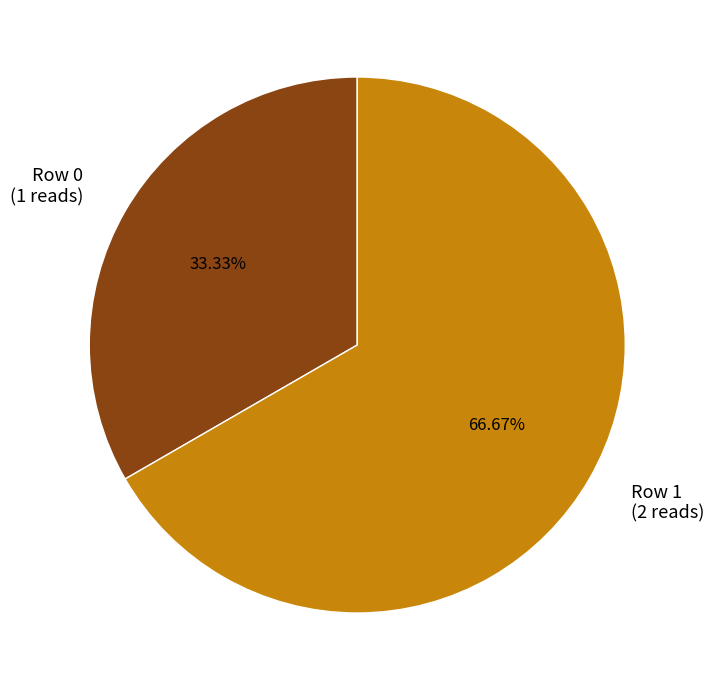

How much of the chart is everything except Row 0?

66.7%